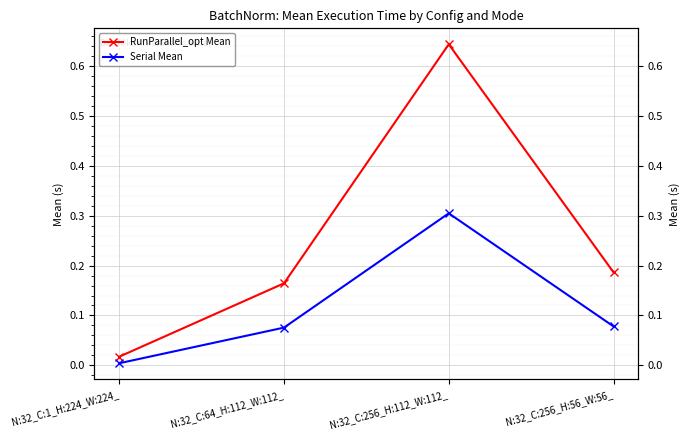

Which series changed the most between N:32_C:64_H:112_W:112_ and N:32_C:256_H:112_W:112_?

RunParallel_opt Mean